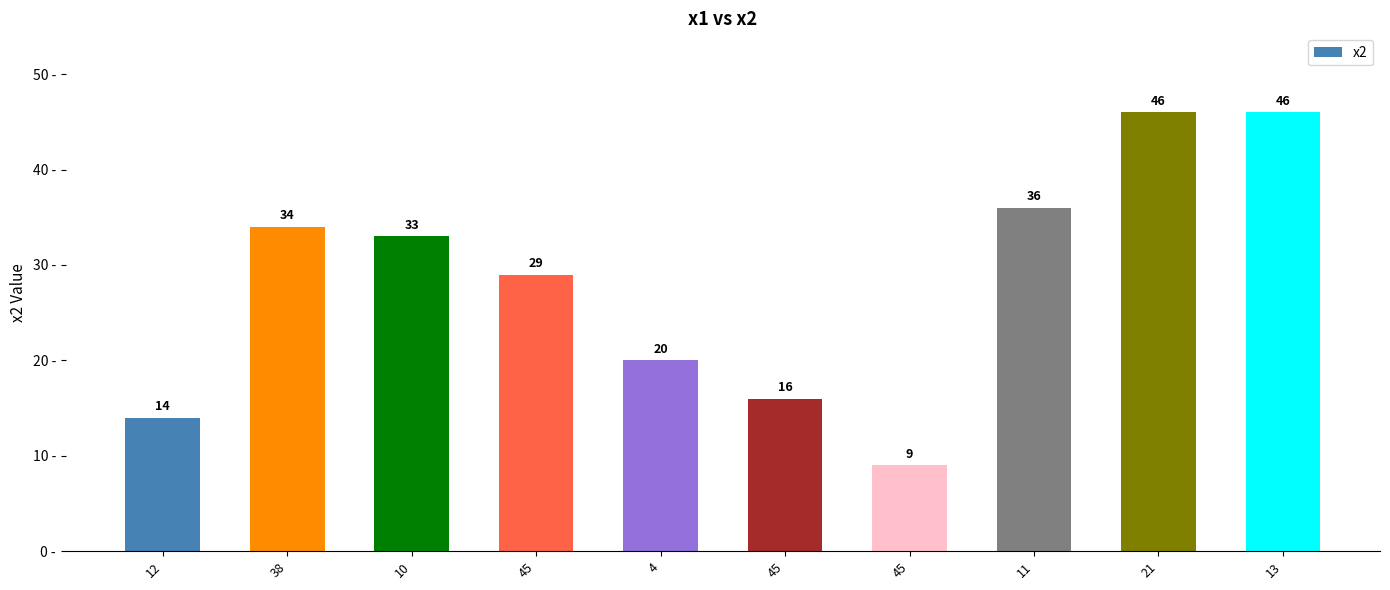

How many bars are there in total?

10